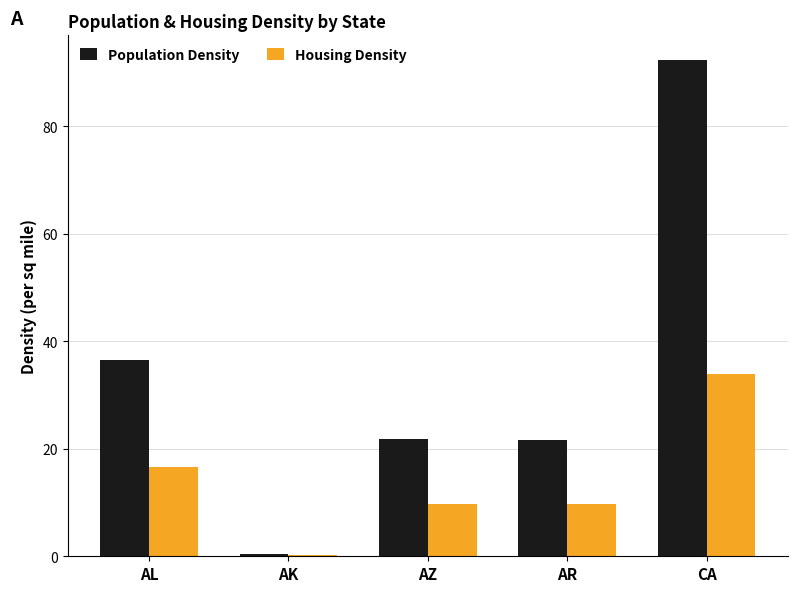

What is the sum of all Housing Density values?

70.1